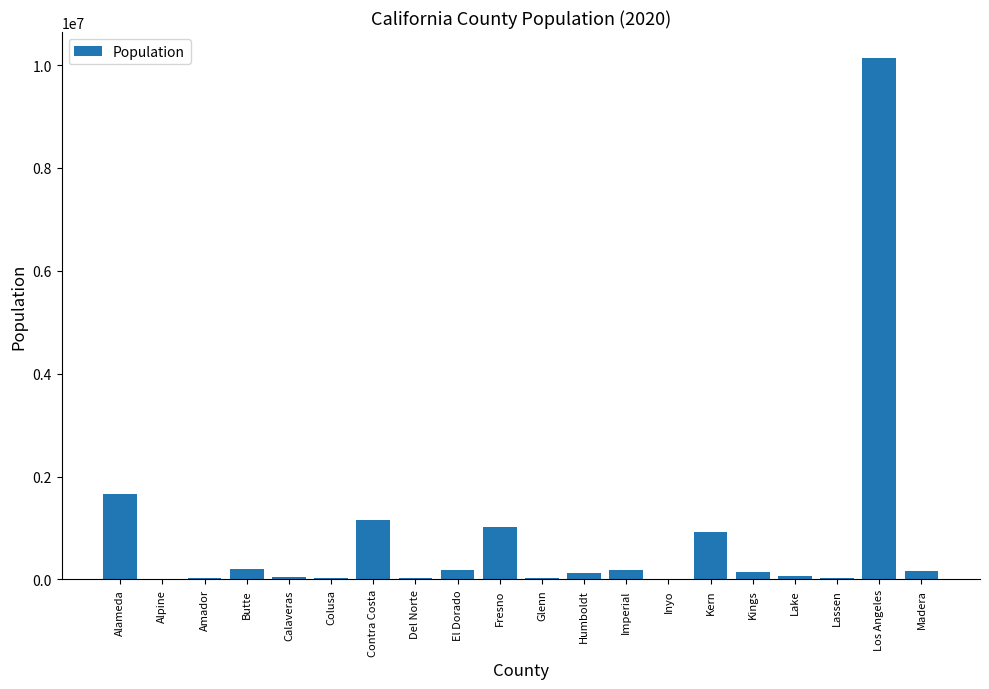

Which category has the highest value across all series?

Los Angeles